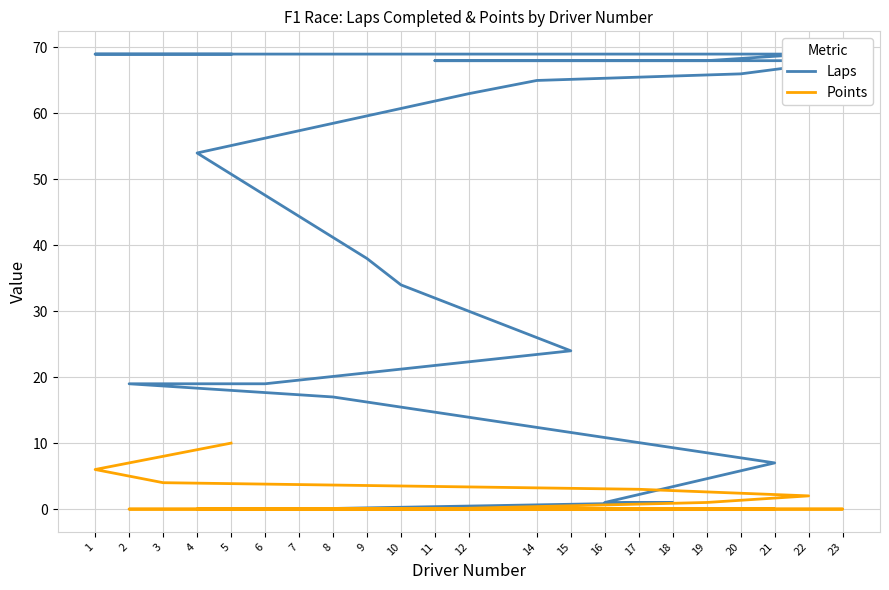

What is the difference between the maximum and minimum values in the Laps series?

69